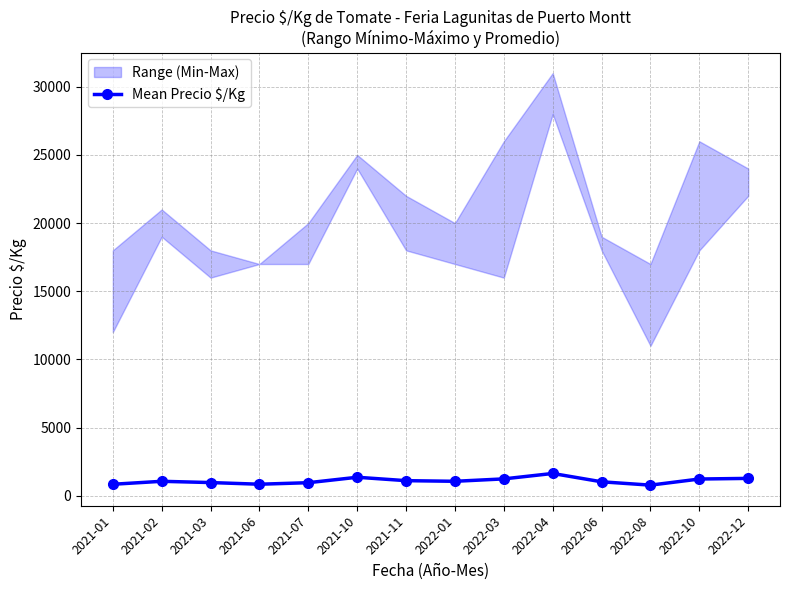

What is the change in value from 2021-11 to 2022-04?

+528